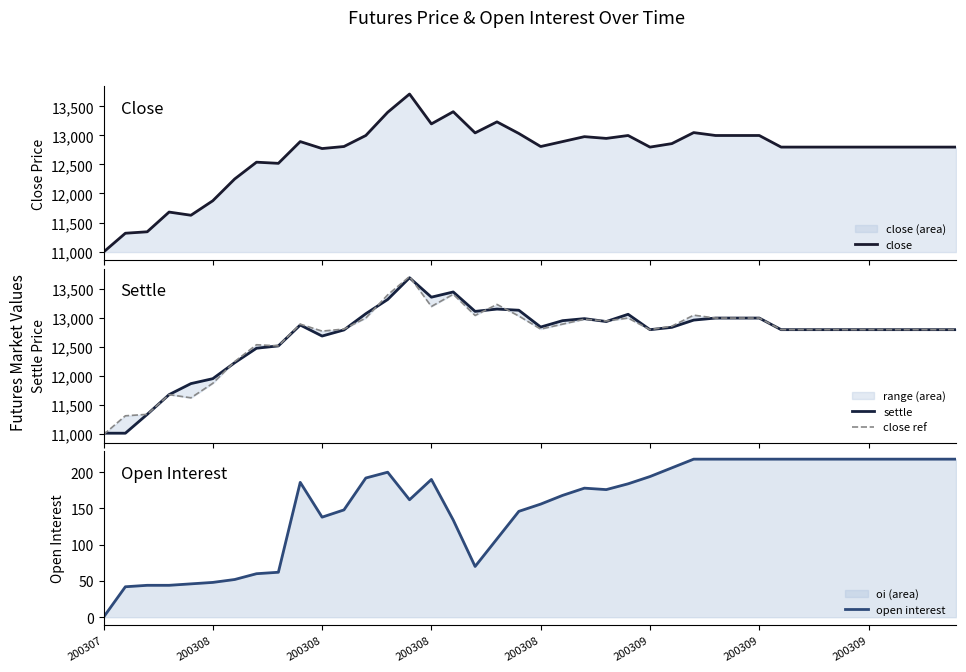

At which category does open interest reach its first local peak?

9